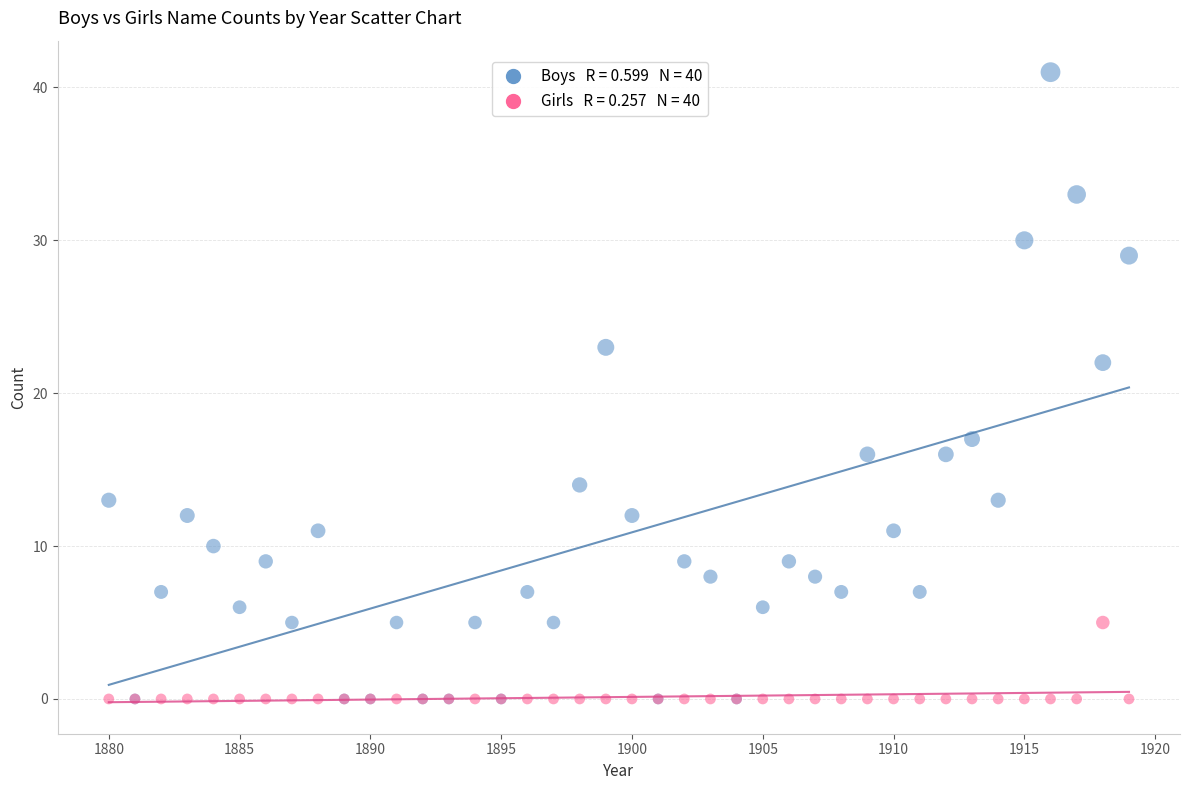

Across all series, what Y value is closest to 20?

22